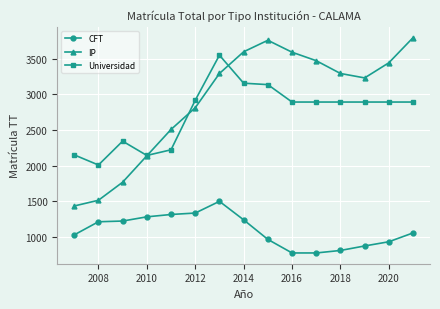

True or false: IP and Universidad cross at least once.

True